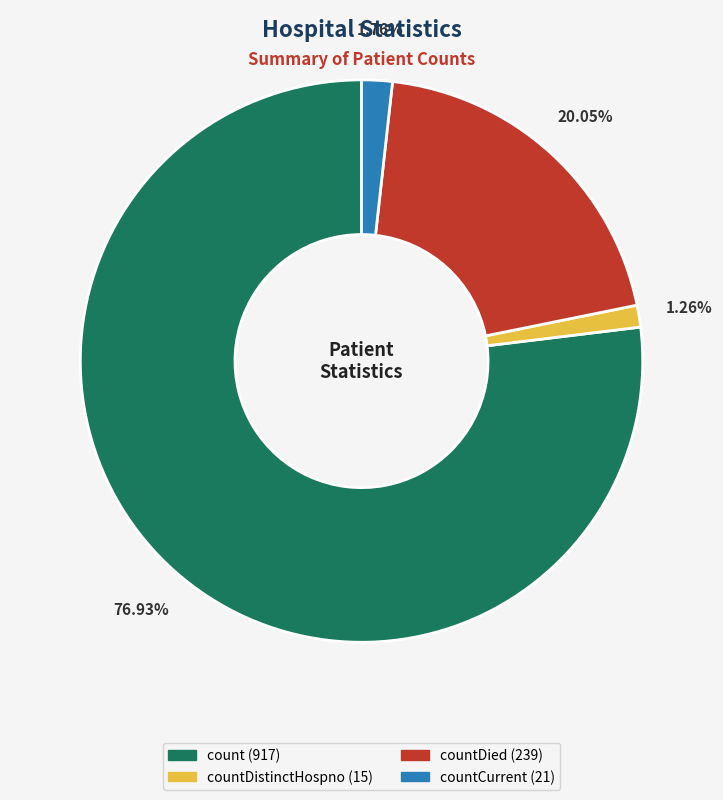

Is there any slice that represents more than half of the pie?

Yes